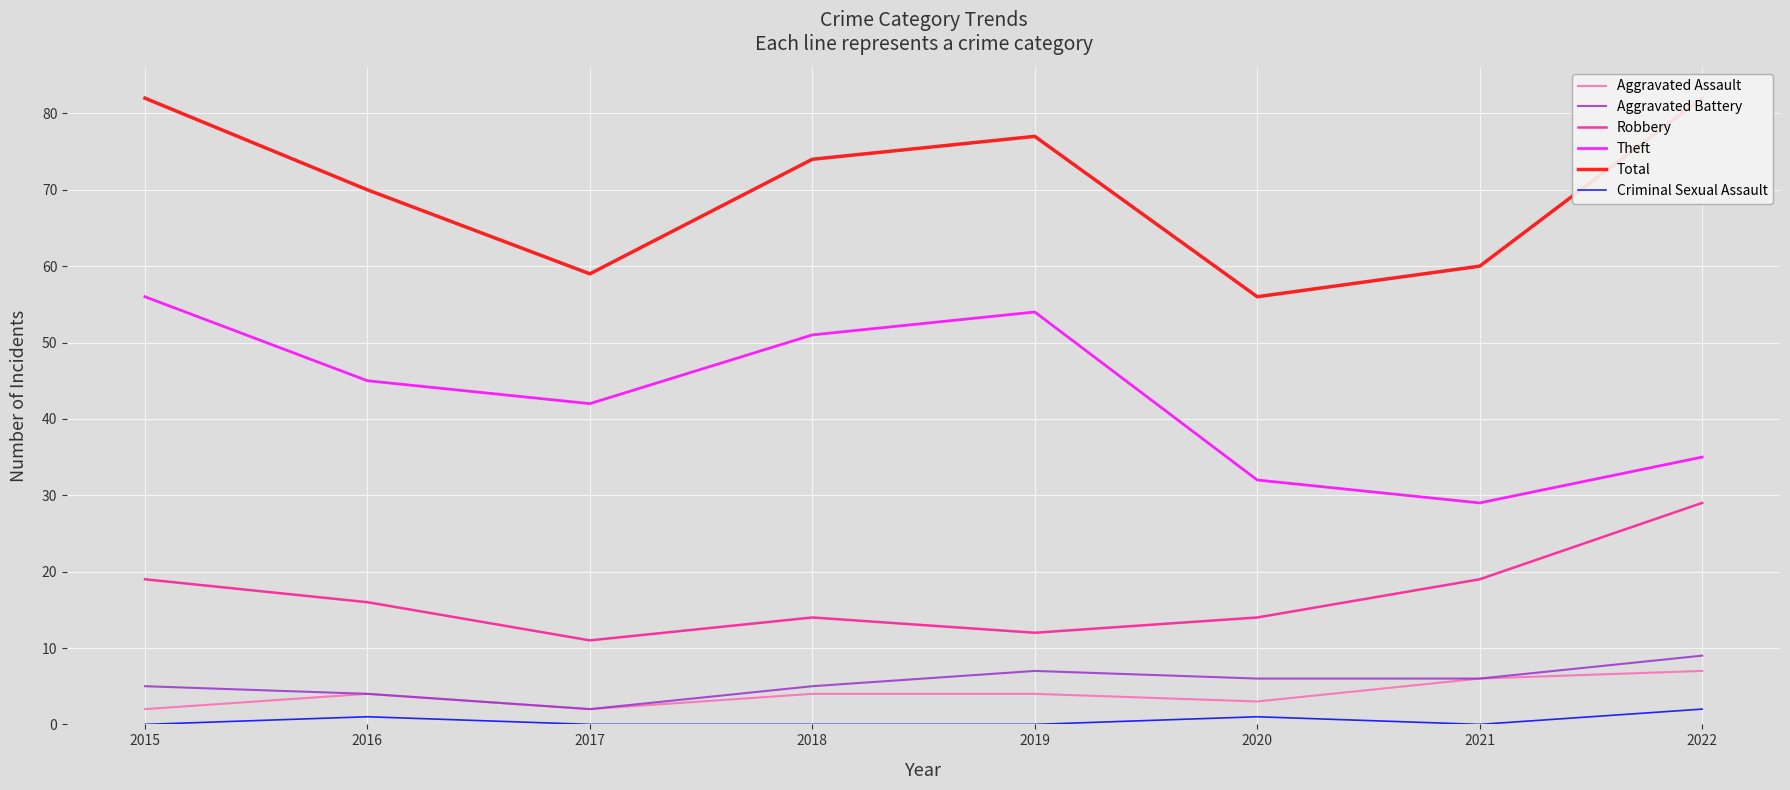

What is the maximum value for Criminal Sexual Assault?

2